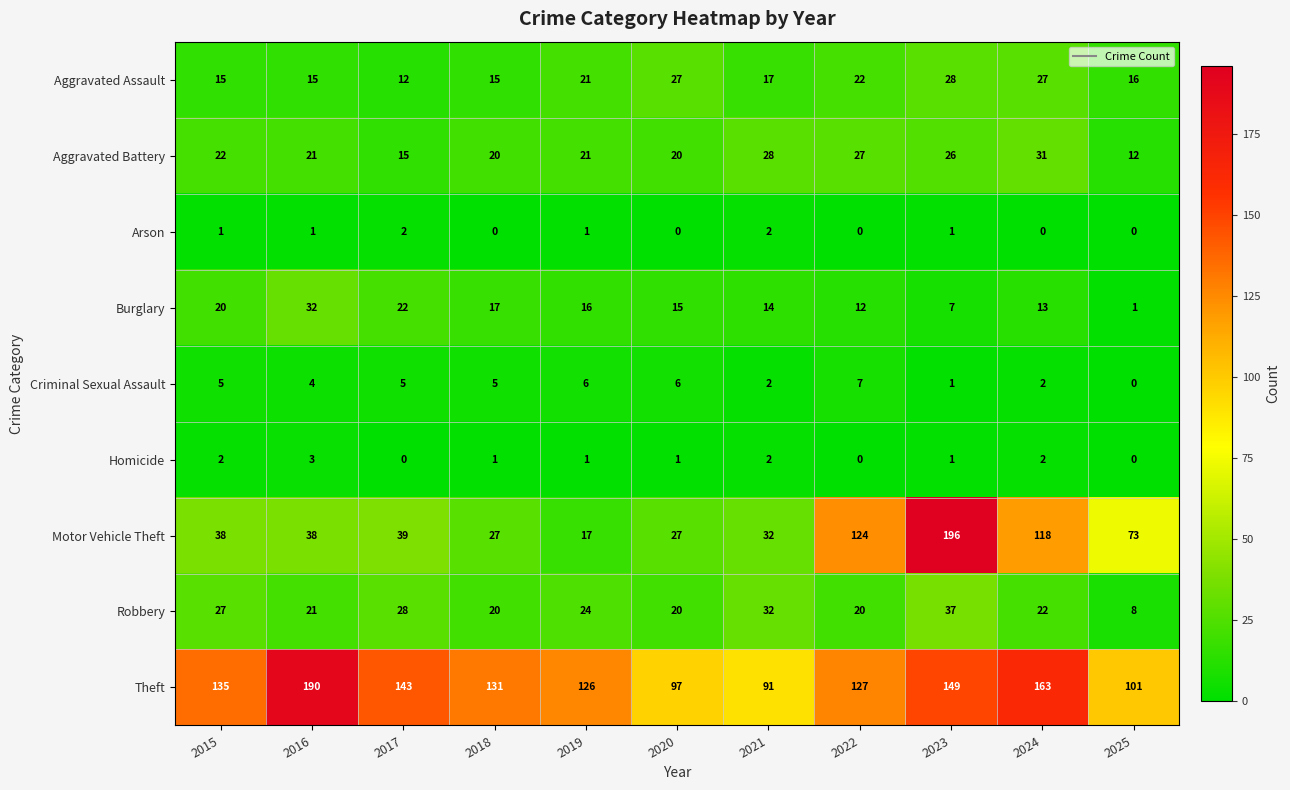

What is the sum of all Burglary values?

169